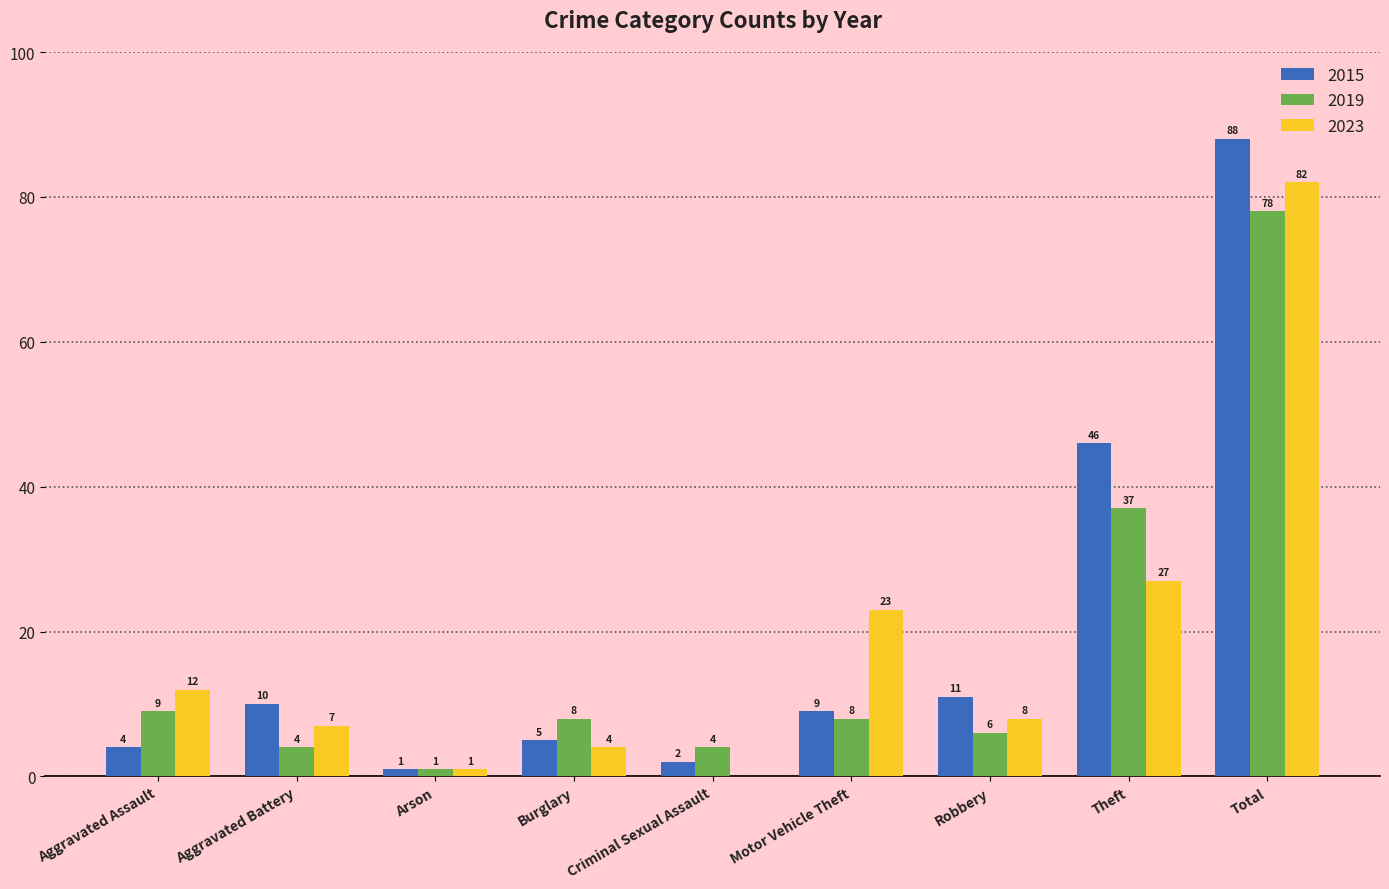

At which category is the sum across all series the highest?

Total